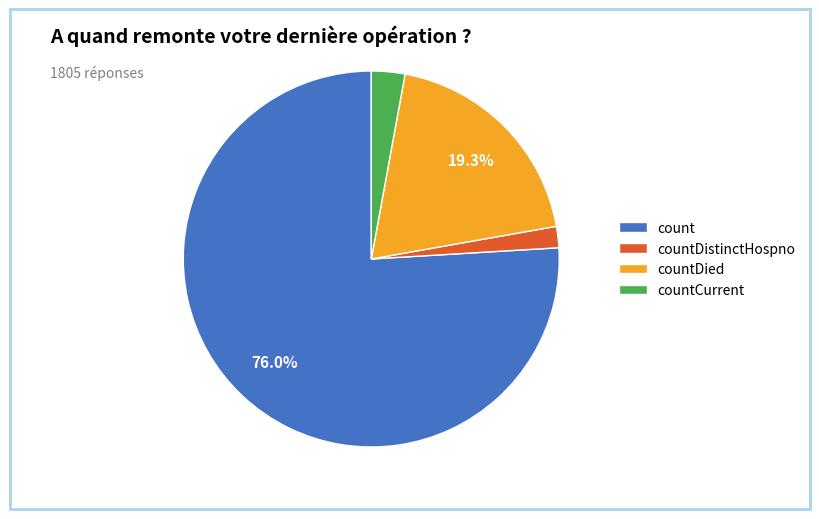

What is the majority slice?

count